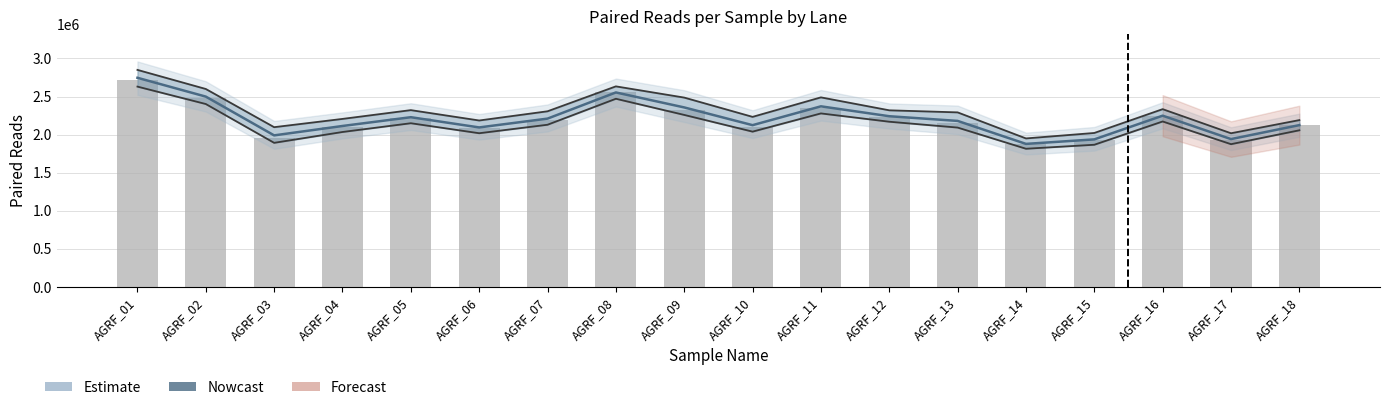

Reading left to right, list all the values displayed in this chart.

AGRF_01=2712195	AGRF_02=2476539	AGRF_03=1951154	AGRF_04=2097897	AGRF_05=2216532	AGRF_06=2081102	AGRF_07=2196071	AGRF_08=2557261	AGRF_09=2329015	AGRF_10=2102690	AGRF_11=2349371	AGRF_12=2236930	AGRF_13=2157854	AGRF_14=1871220	AGRF_15=1925327	AGRF_16=2240385	AGRF_17=1933014	AGRF_18=2127239